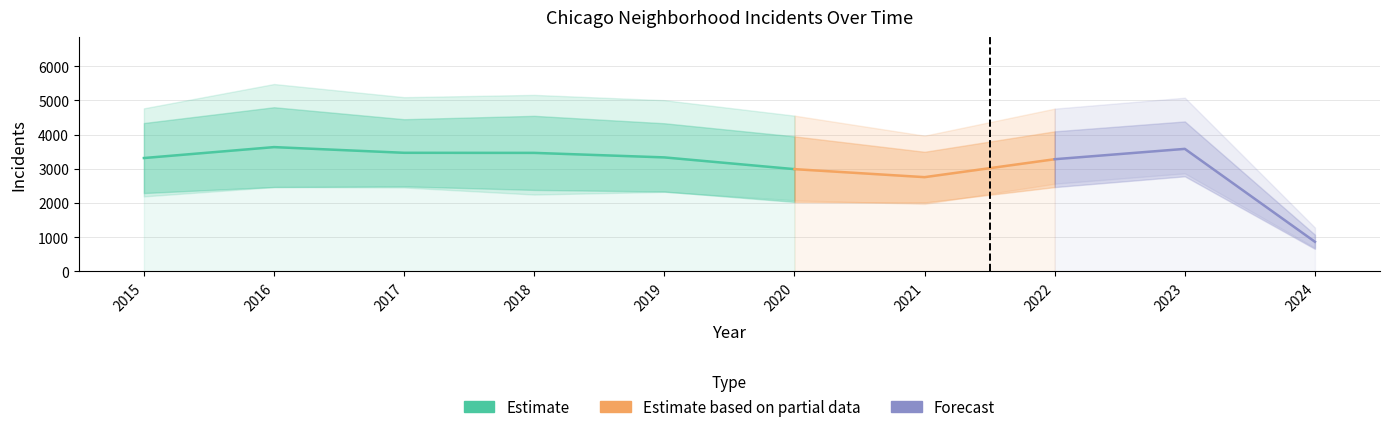

Where is the first local maximum for Austin?

2016